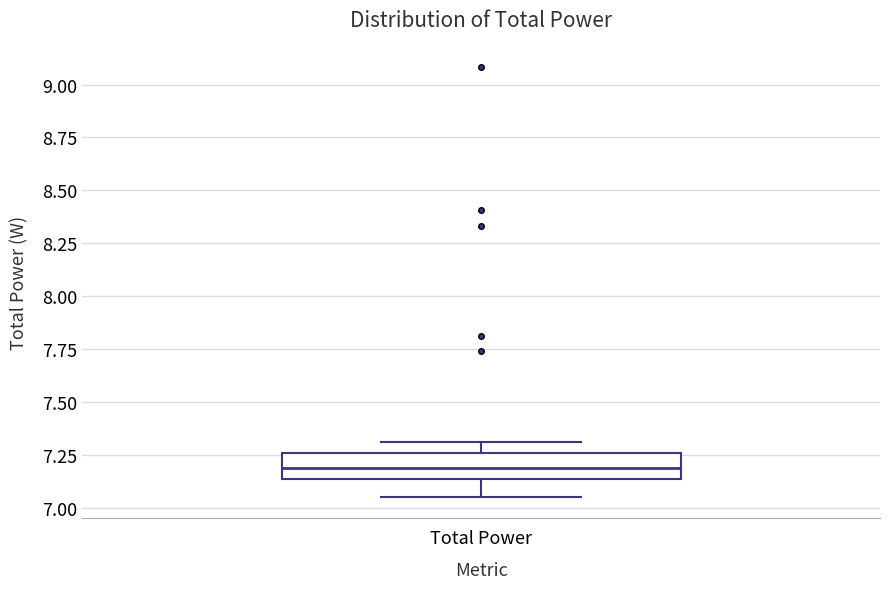

Read this box plot against the y-axis: the position of the median line, the range covered by the box, and the ends of both whiskers. The values are not printed on the chart, so give them approximately, as read against the axis.

median 7.20, box 7.15 to 7.25, whiskers 7.05 to 7.30